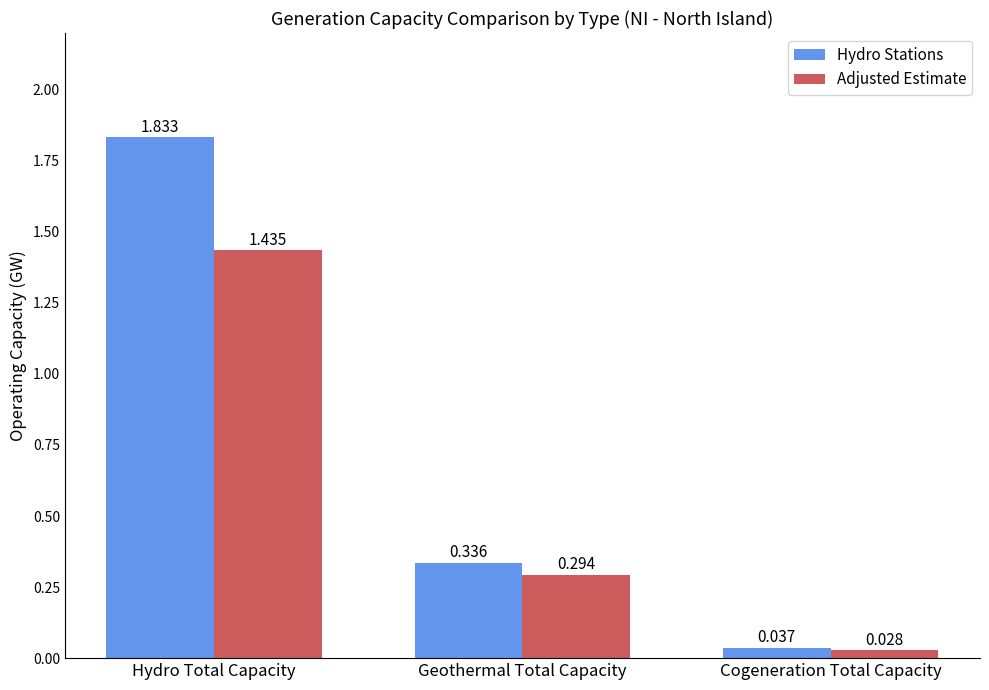

Which series changed the most between Geothermal Total Capacity and Cogeneration Total Capacity?

Hydro Stations